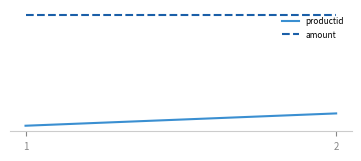

Is the value of productid at 2 greater than the value of amount at 1?

No